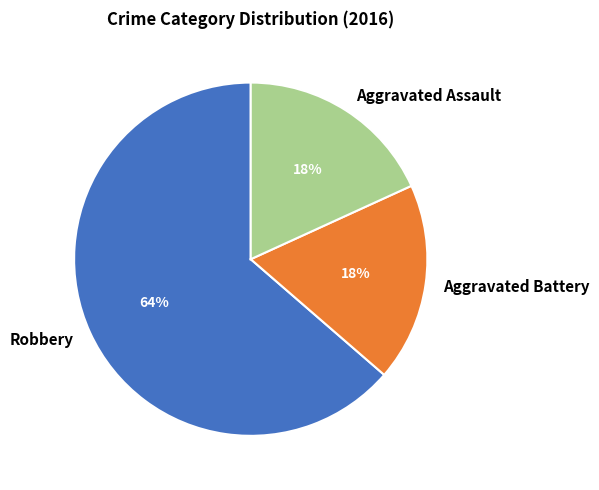

To the nearest percent, what percentage of the pie is Robbery?

64%